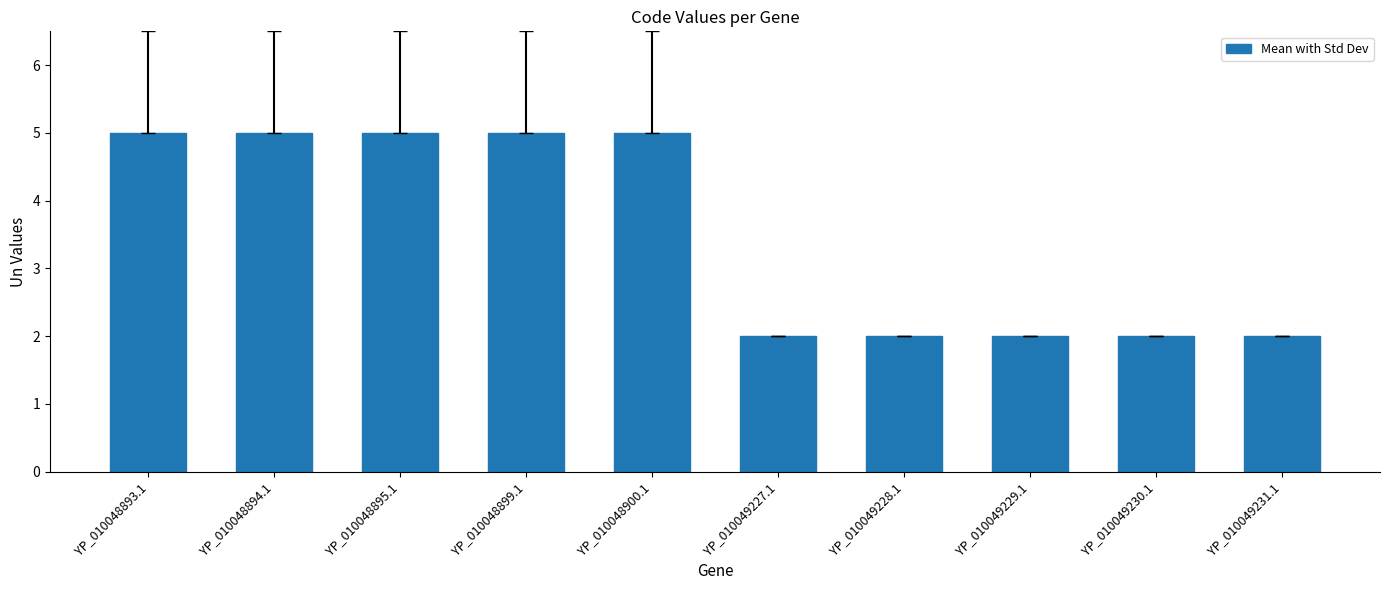

What is the change in value from YP_010048895.1 to YP_010049229.1?

-3